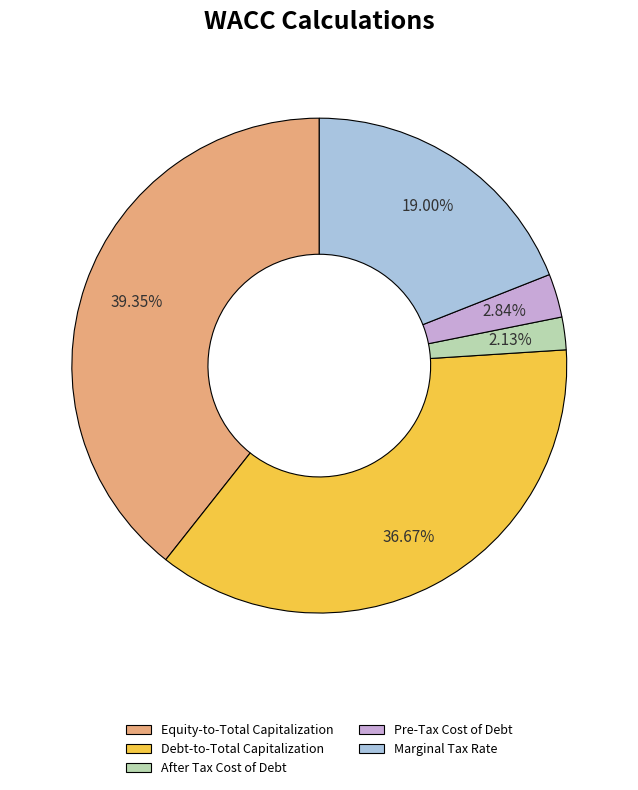

What portion of the pie excludes After Tax Cost of Debt?

97.9%